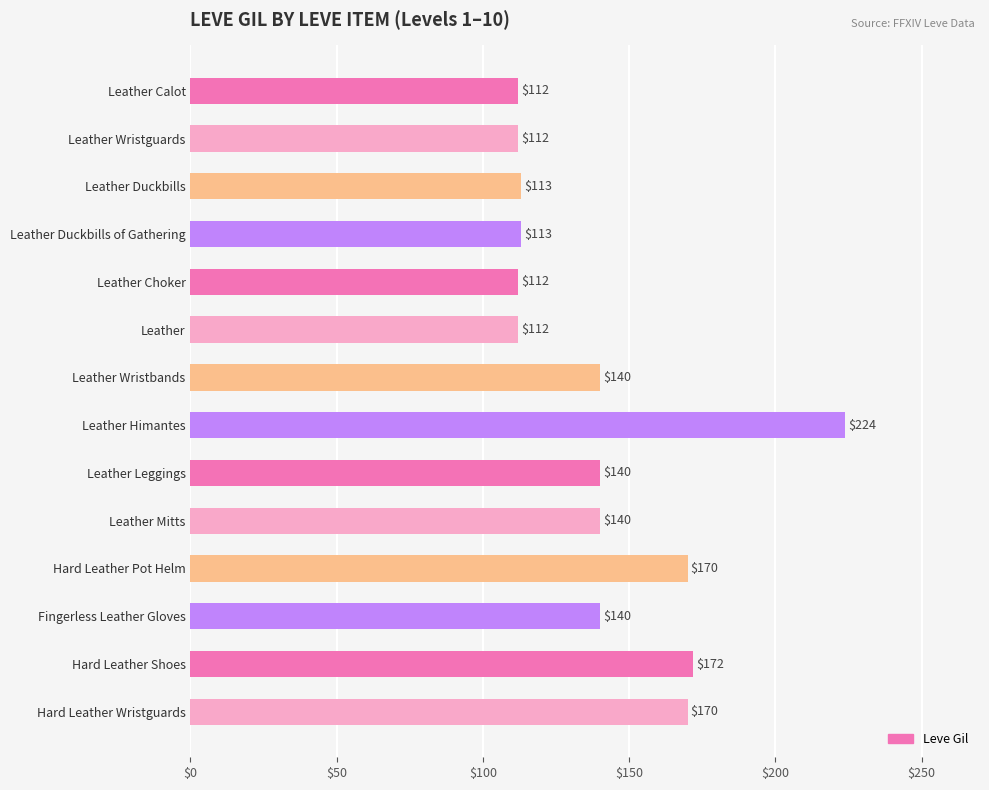

True or false: the data shows 113 at Leather Duckbills.

True